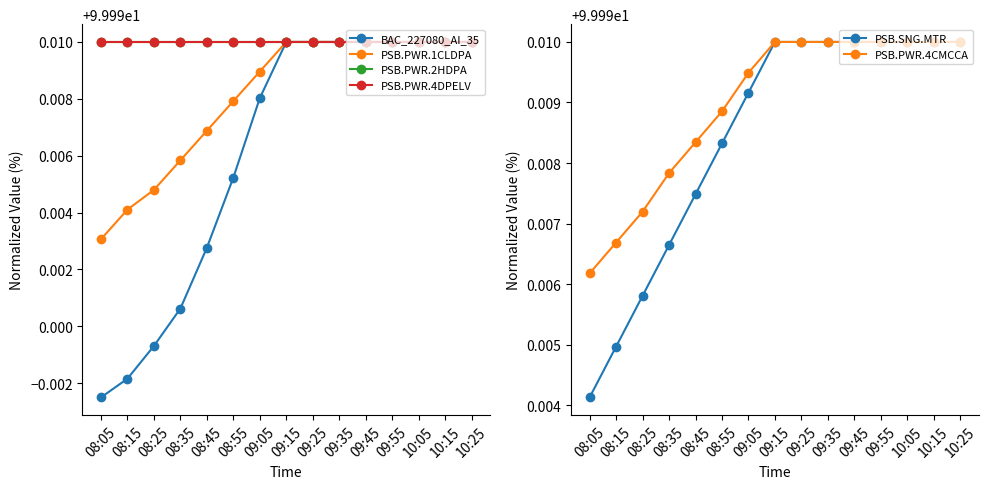

Reading left to right, list all the values displayed in this chart.

BAC_227080_AI_35: 08:05=100.0	08:15=100.0	08:25=100.0	08:35=100.0	08:45=100.0	08:55=100.0	09:05=100.0	09:15=100.0	09:25=100.0	09:35=100.0	09:45=100.0	09:55=100.0	10:05=100.0	10:15=100.0	10:25=100.0
PSB.PWR.1CLDPA: 08:05=100.0	08:15=100.0	08:25=100.0	08:35=100.0	08:45=100.0	08:55=100.0	09:05=100.0	09:15=100.0	09:25=100.0	09:35=100.0	09:45=100.0	09:55=100.0	10:05=100.0	10:15=100.0	10:25=100.0
PSB.PWR.2HDPA: 08:05=100.0	08:15=100.0	08:25=100.0	08:35=100.0	08:45=100.0	08:55=100.0	09:05=100.0	09:15=100.0	09:25=100.0	09:35=100.0	09:45=100.0	09:55=100.0	10:05=100.0	10:15=100.0	10:25=100.0
PSB.PWR.4DPELV: 08:05=100.0	08:15=100.0	08:25=100.0	08:35=100.0	08:45=100.0	08:55=100.0	09:05=100.0	09:15=100.0	09:25=100.0	09:35=100.0	09:45=100.0	09:55=100.0	10:05=100.0	10:15=100.0	10:25=100.0
PSB.SNG.MTR: 08:05=100.0	08:15=100.0	08:25=100.0	08:35=100.0	08:45=100.0	08:55=100.0	09:05=100.0	09:15=100.0	09:25=100.0	09:35=100.0	09:45=100.0	09:55=100.0	10:05=100.0	10:15=100.0	10:25=100.0
PSB.PWR.4CMCCA: 08:05=100.0	08:15=100.0	08:25=100.0	08:35=100.0	08:45=100.0	08:55=100.0	09:05=100.0	09:15=100.0	09:25=100.0	09:35=100.0	09:45=100.0	09:55=100.0	10:05=100.0	10:15=100.0	10:25=100.0